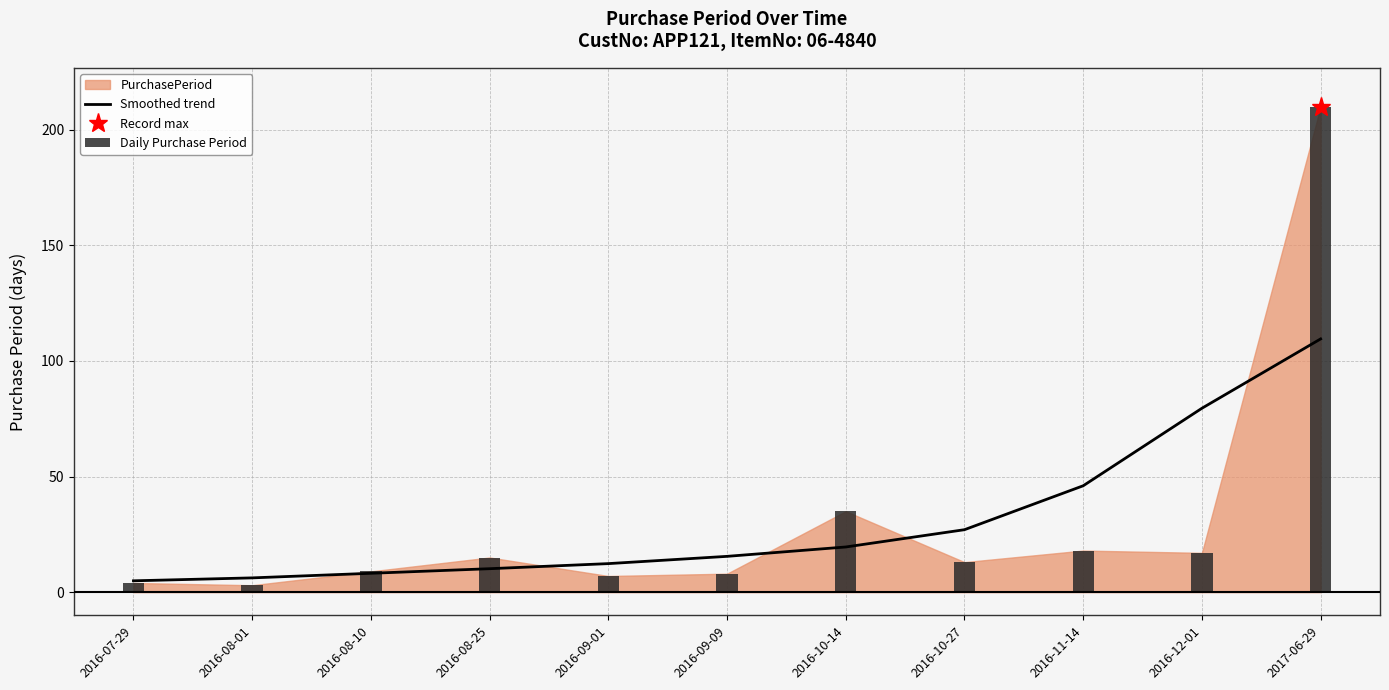

Rank the categories by Smoothed trend value from highest to lowest.

2017-06-29, 2016-12-01, 2016-11-14, 2016-10-27, 2016-10-14, 2016-09-09, 2016-09-01, 2016-08-25, 2016-08-10, 2016-08-01, 2016-07-29